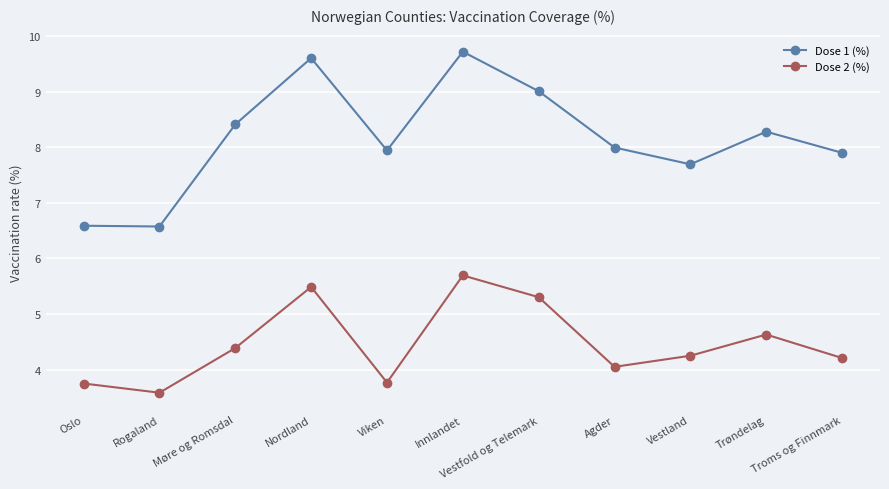

How many lines are shown in the chart?

2